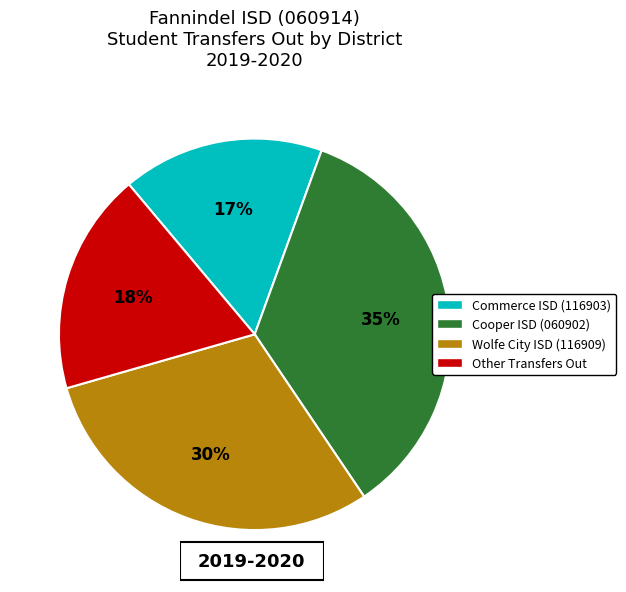

To the nearest percent, what is the difference between the largest and smallest slice percentages?

18%